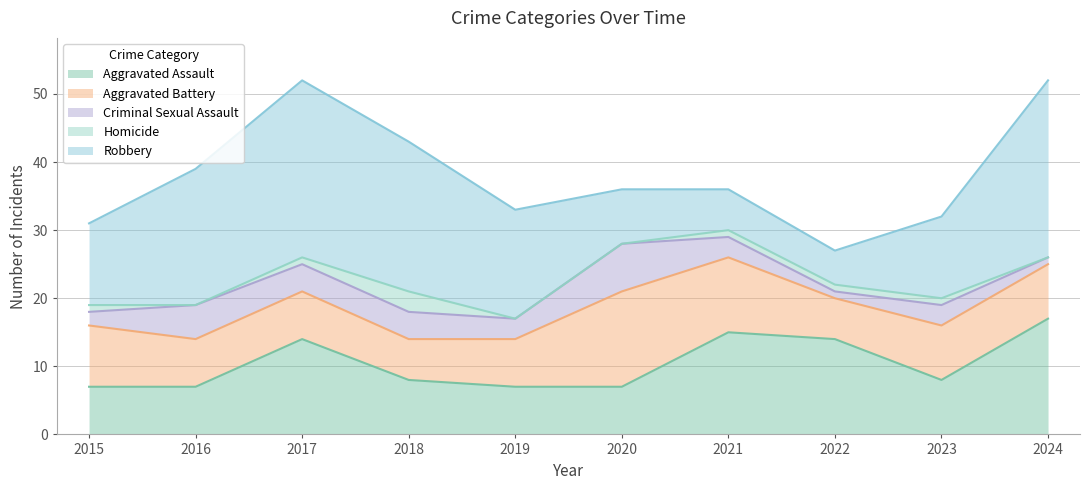

Reading right to left, list all the values displayed in this chart.

Aggravated Assault: 2024=17	2023=8	2022=14	2021=15	2020=7	2019=7	2018=8	2017=14	2016=7	2015=7
Aggravated Battery: 2024=8	2023=8	2022=6	2021=11	2020=14	2019=7	2018=6	2017=7	2016=7	2015=9
Criminal Sexual Assault: 2024=1	2023=3	2022=1	2021=3	2020=7	2019=3	2018=4	2017=4	2016=5	2015=2
Homicide: 2024=0	2023=1	2022=1	2021=1	2020=0	2019=0	2018=3	2017=1	2016=0	2015=1
Robbery: 2024=26	2023=12	2022=5	2021=6	2020=8	2019=16	2018=22	2017=26	2016=20	2015=12